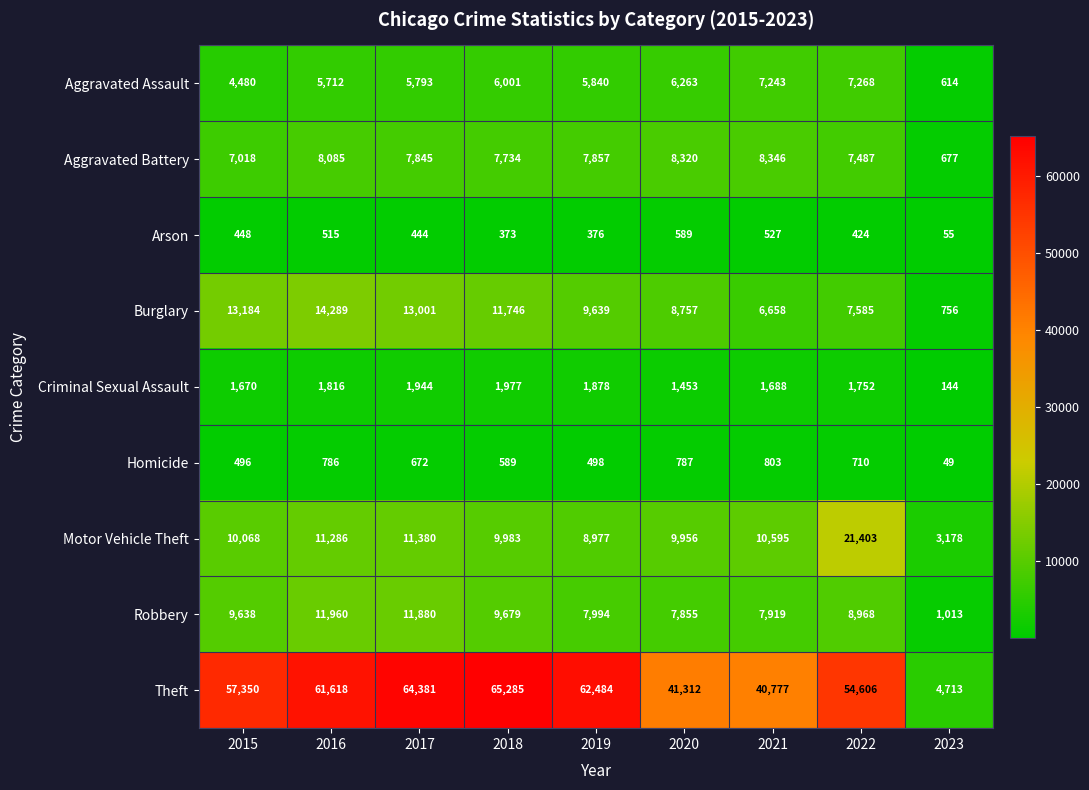

At 2015, list the series in order from largest to smallest.

Theft, Burglary, Motor Vehicle Theft, Robbery, Aggravated Battery, Aggravated Assault, Criminal Sexual Assault, Homicide, Arson